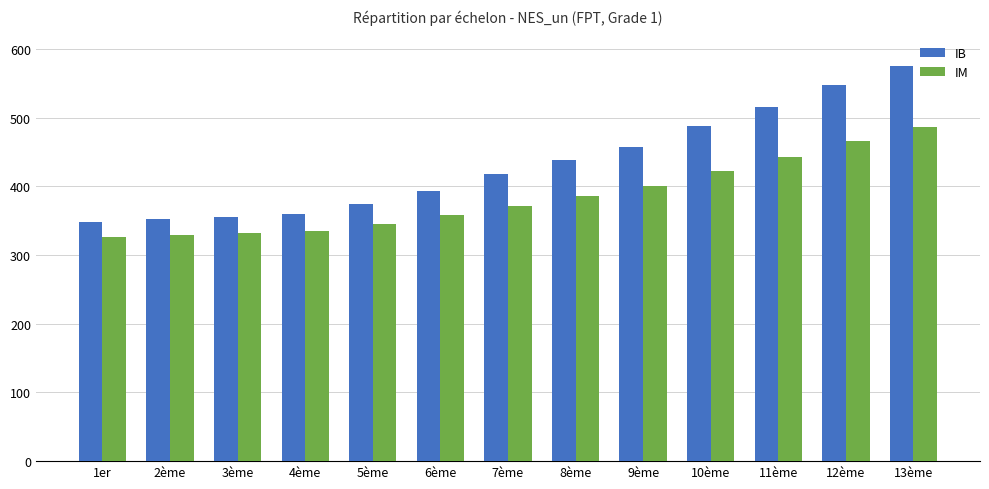

What is the label of the 3rd bar from the right?

11ème